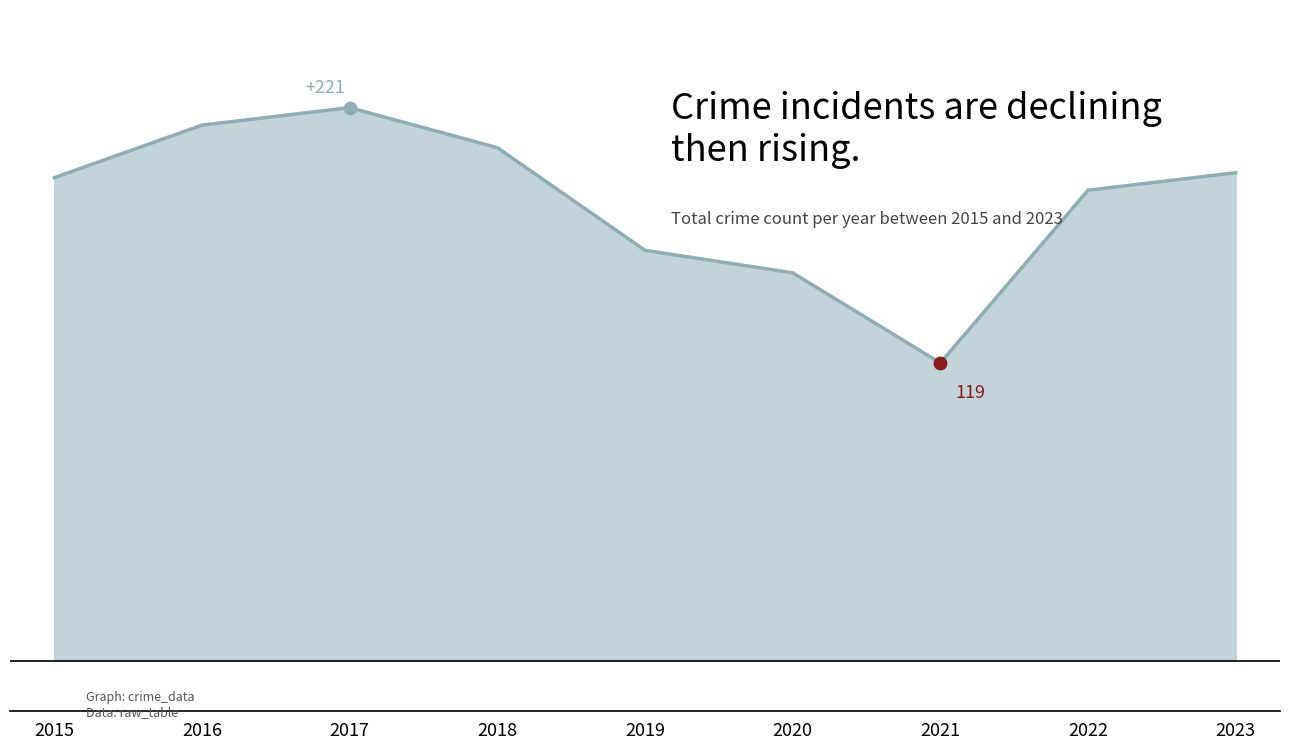

What is the ratio of the value at 2023 to the value at 2019?

1.2